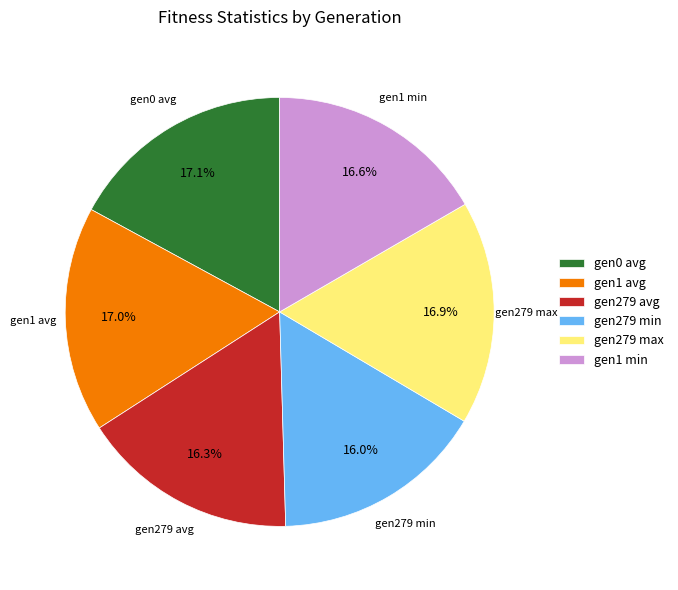

What percentage do gen279 max and gen0 avg together represent?

34.0%